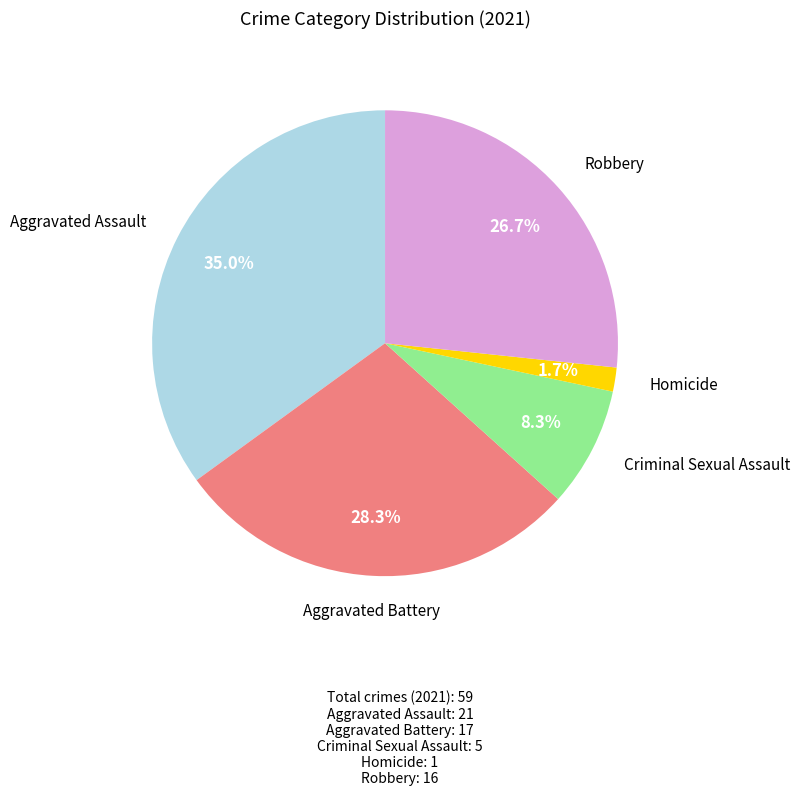

Is there any slice that represents more than half of the pie?

No